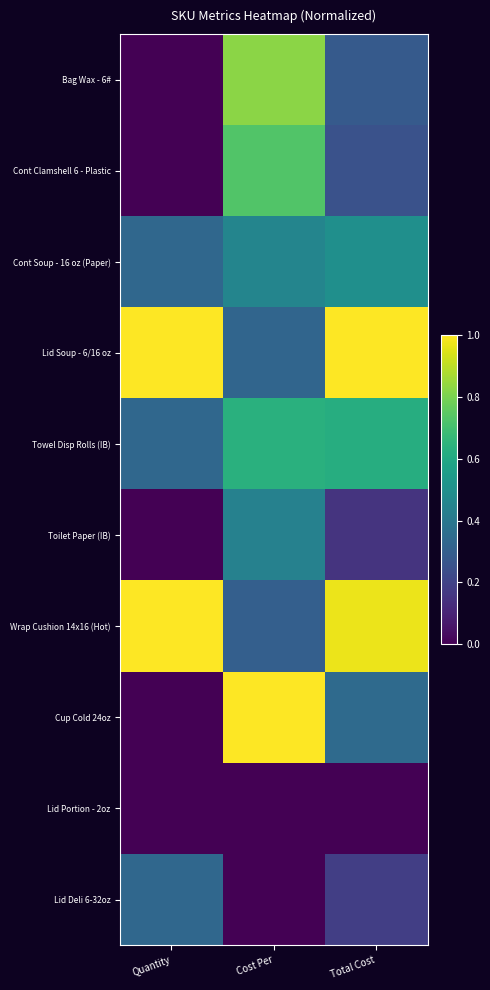

At how many categories does at least one series exceed 0?

3